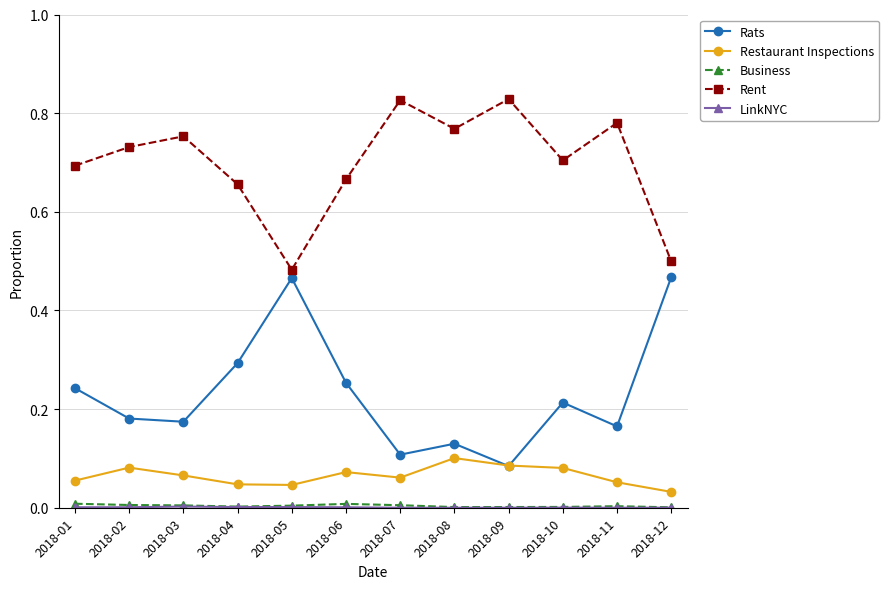

In Rent, how many points are higher than both neighbors (excluding endpoints)?

4